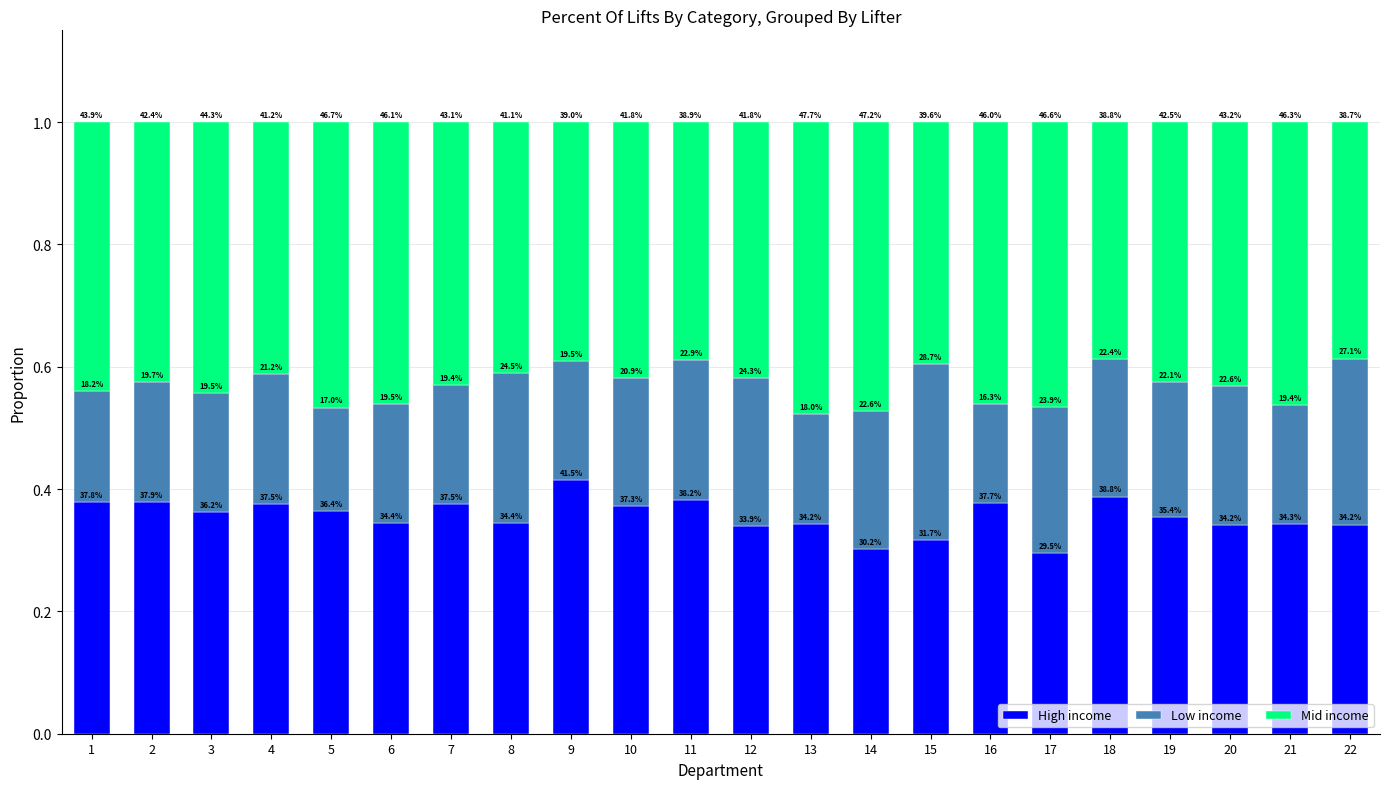

Does the chart contain stacked bars?

Yes